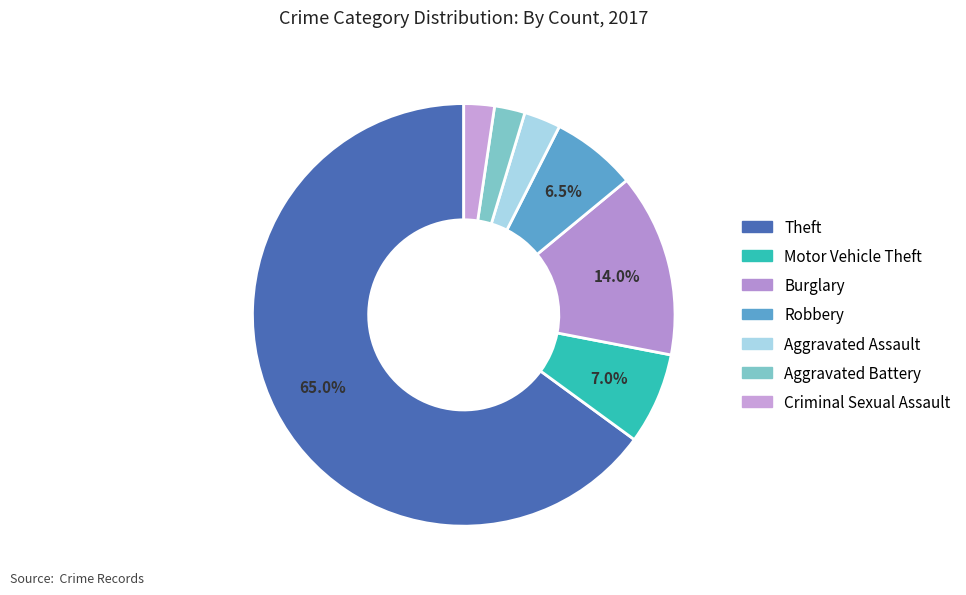

How many segments does this pie chart have?

7